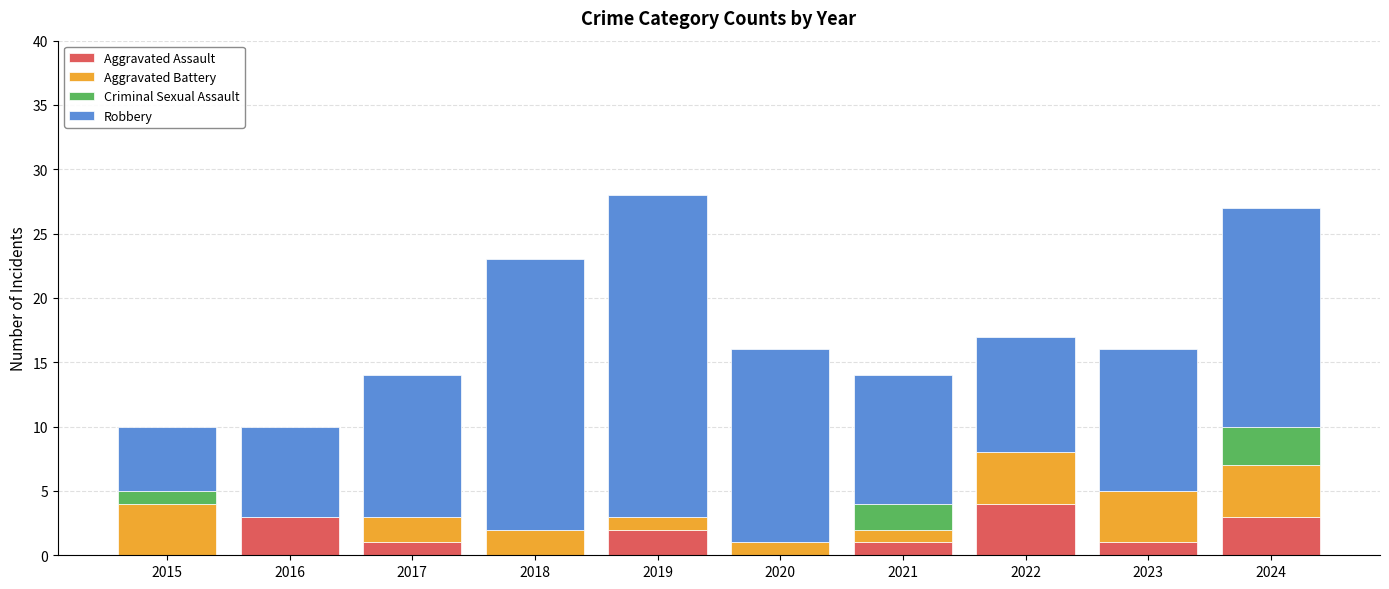

What is the maximum value for Aggravated Assault?

4